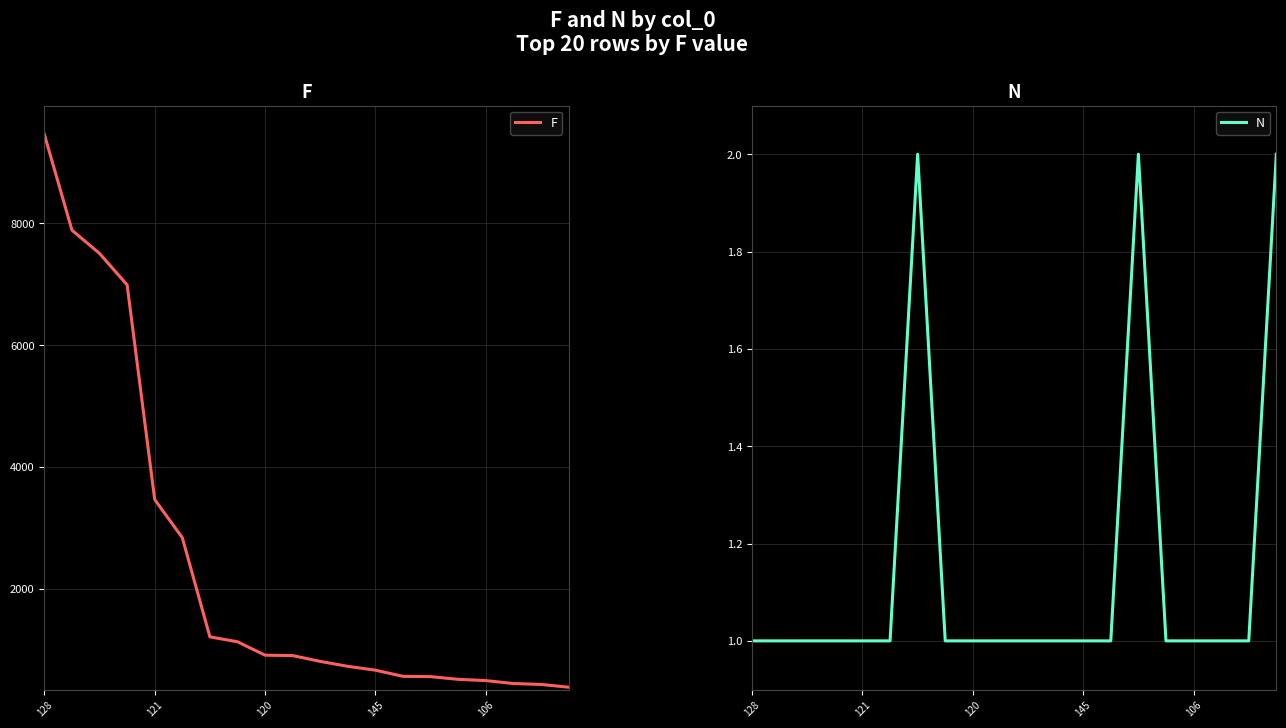

What is the value of the F point at the 16th from the left?

515